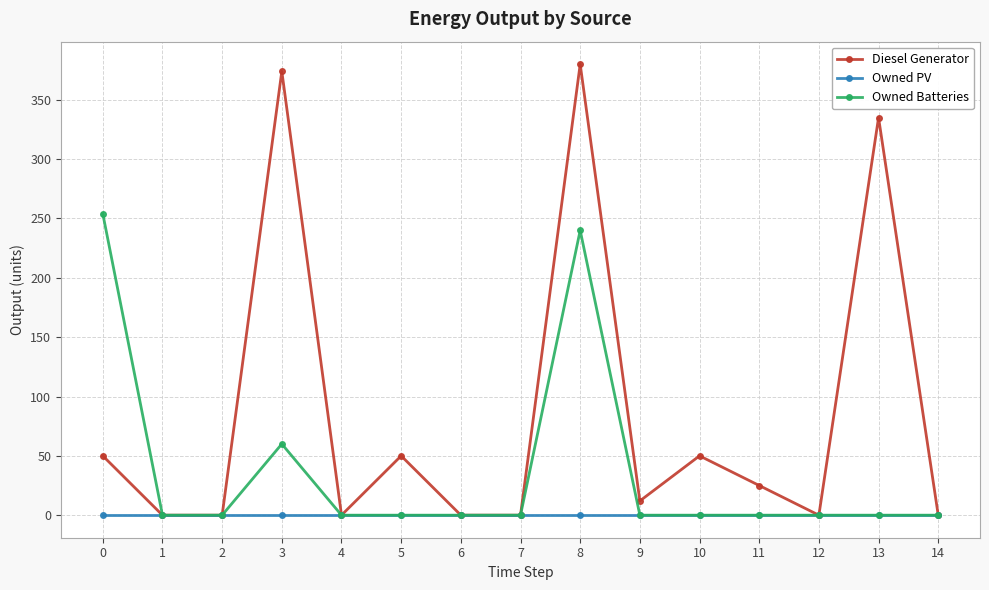

Reading left to right, what are all the values shown in this chart?

Diesel Generator: 0=50	1=0	2=0	3=374	4=0	5=50	6=0	7=0	8=380	9=12	10=50	11=25	12=0	13=335	14=0
Owned PV: 0=0	1=0	2=0	3=0	4=0	5=0	6=0	7=0	8=0	9=0	10=0	11=0	12=0	13=0	14=0
Owned Batteries: 0=254	1=0	2=0	3=60	4=0	5=0	6=0	7=0	8=240	9=0	10=0	11=0	12=0	13=0	14=0